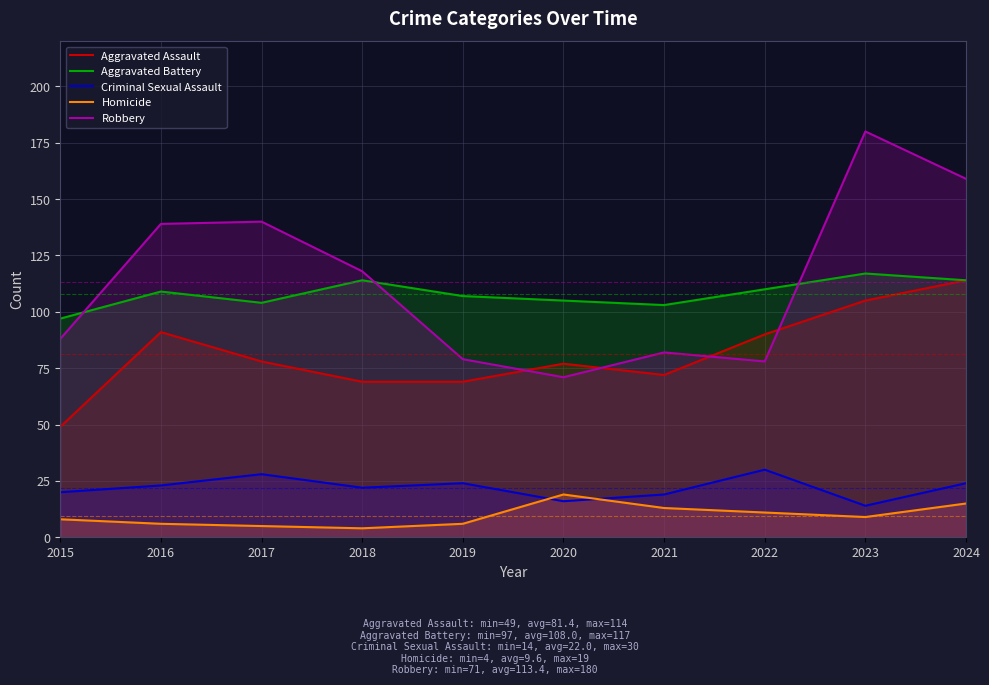

Count the number of data series in this chart.

5